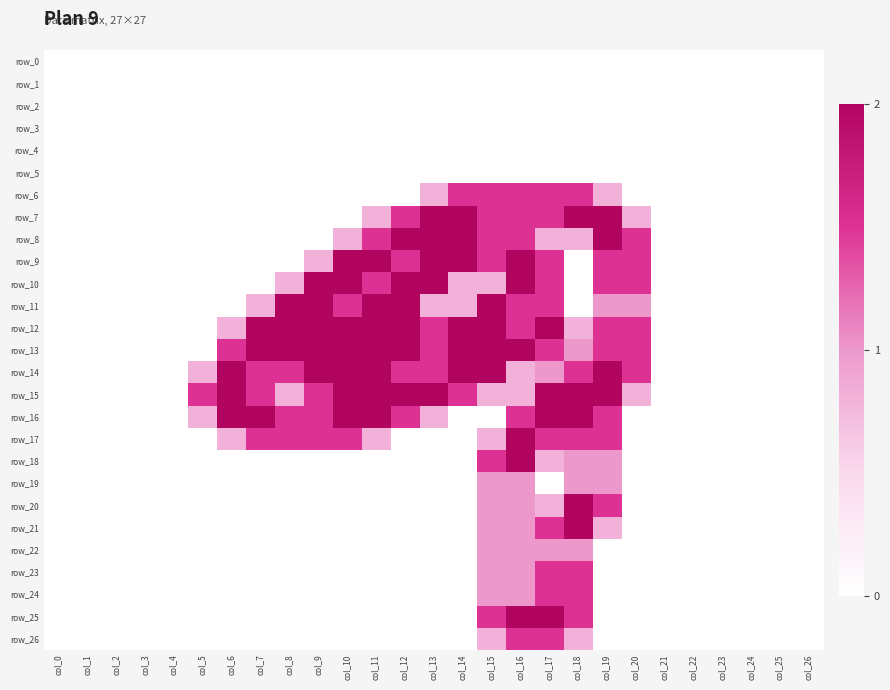

What is the total value across all series at col_5?

3.1